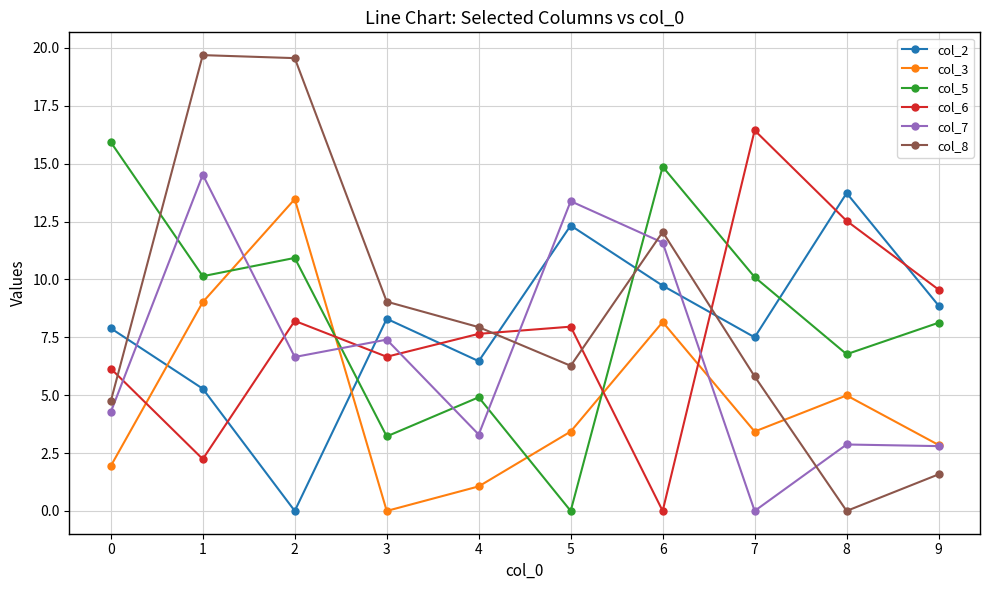

How many values in the col_5 series exceed 10?

5